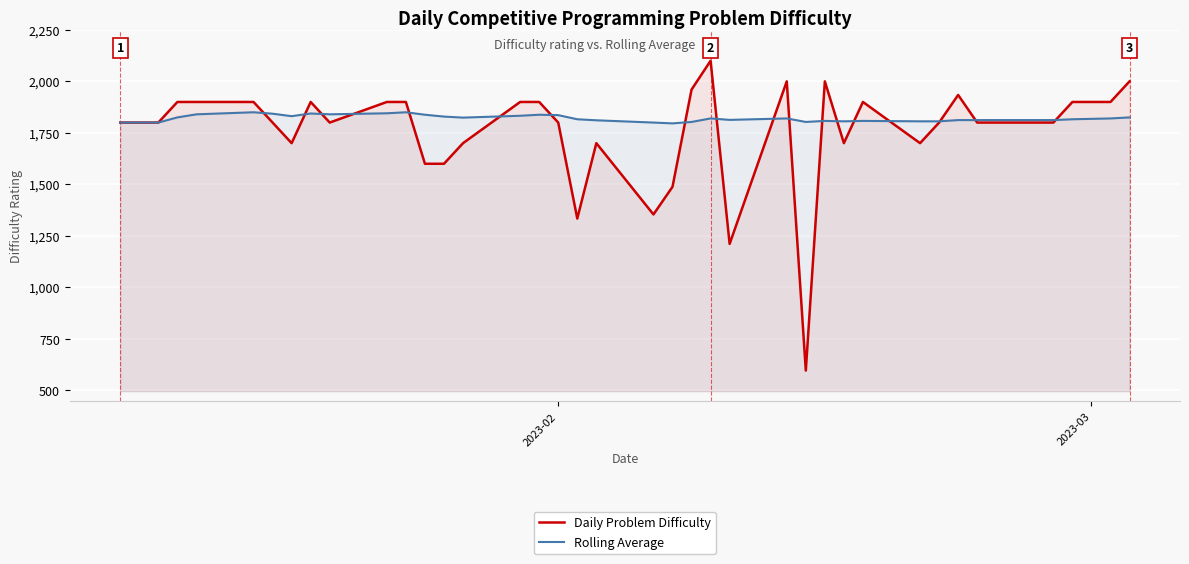

What is the minimum value shown in the chart?

596